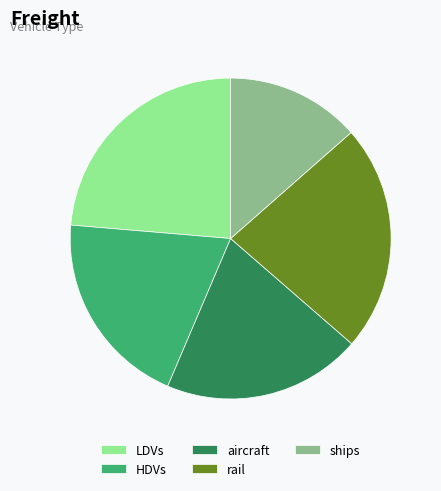

Which slice is the smallest?

ships